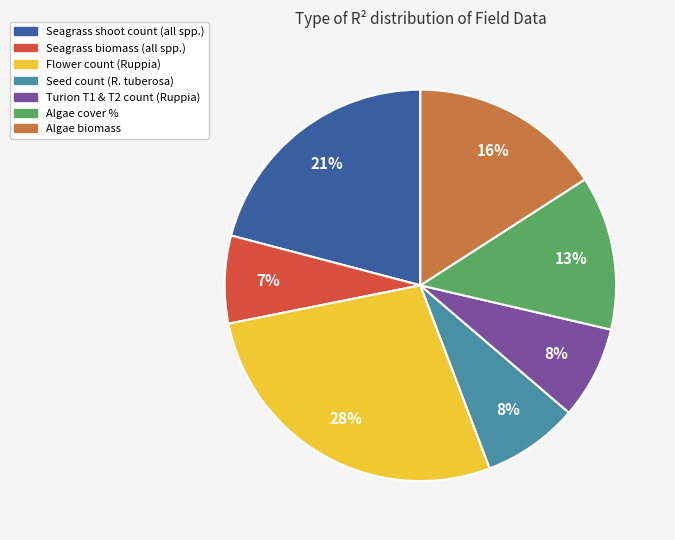

Do Algae biomass and Seagrass biomass (all spp.) together represent more than half of the pie?

No